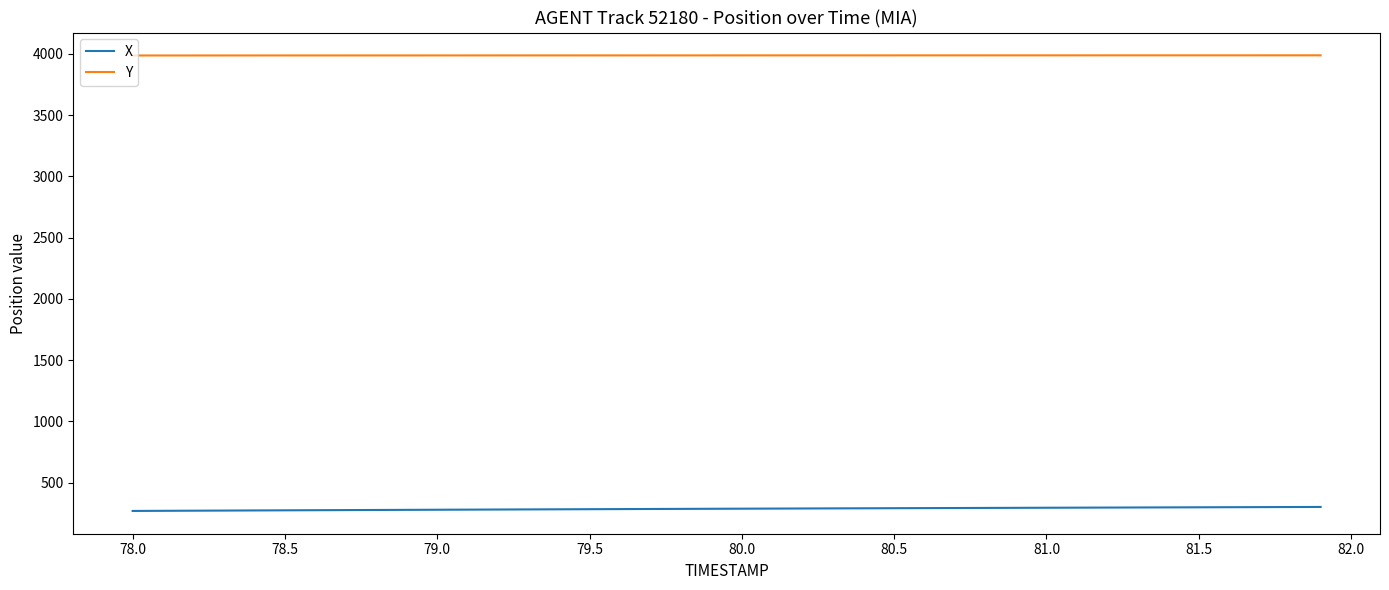

Which series has the largest total across all categories?

Y